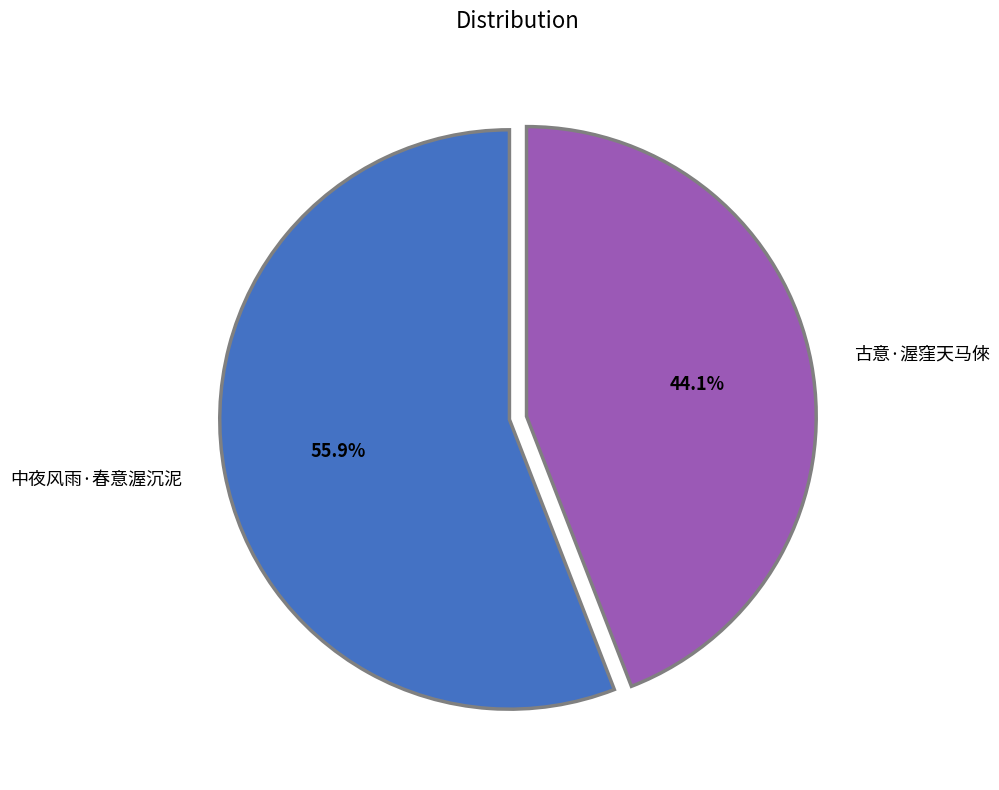

Combined, do 古意·渥窪天马倈 and 中夜风雨·春意渥沉泥 account for over 50%?

Yes